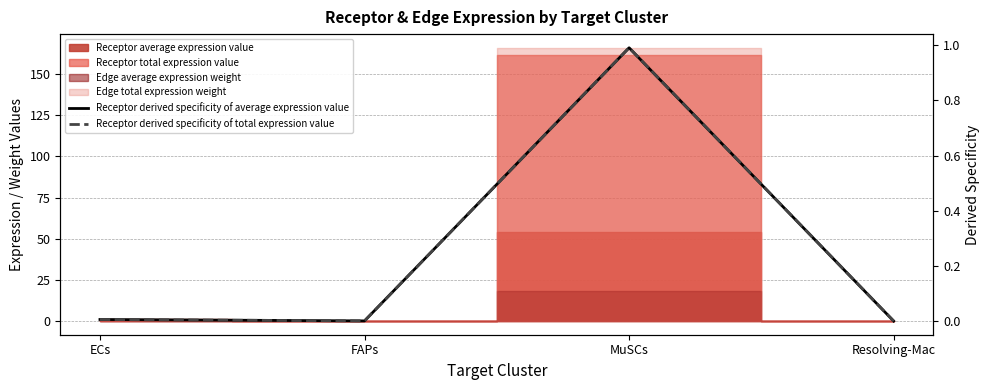

The Receptor derived specificity of total expression value series shows 0.0 at Resolving-Mac. True or false?

True